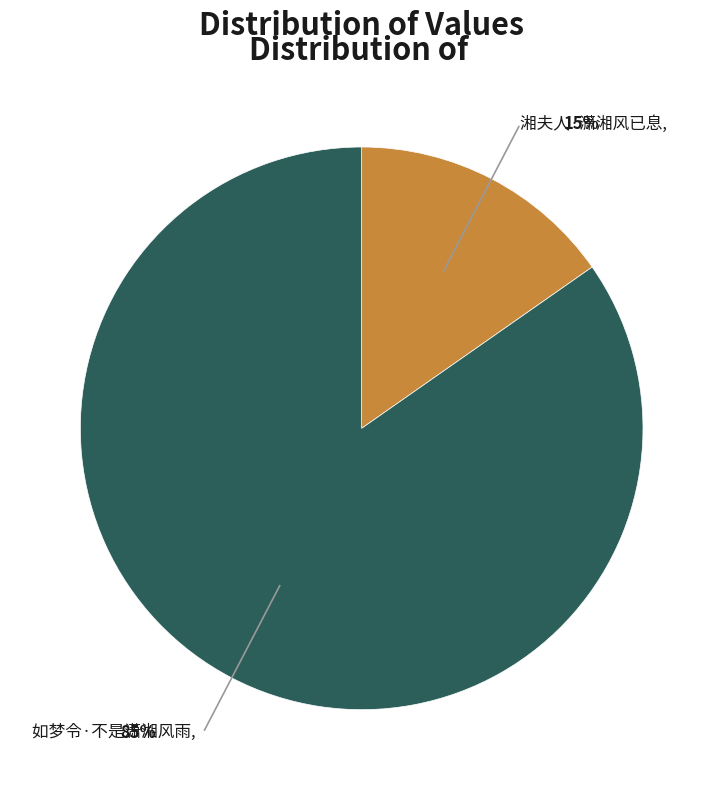

How many slices are in this pie chart?

2